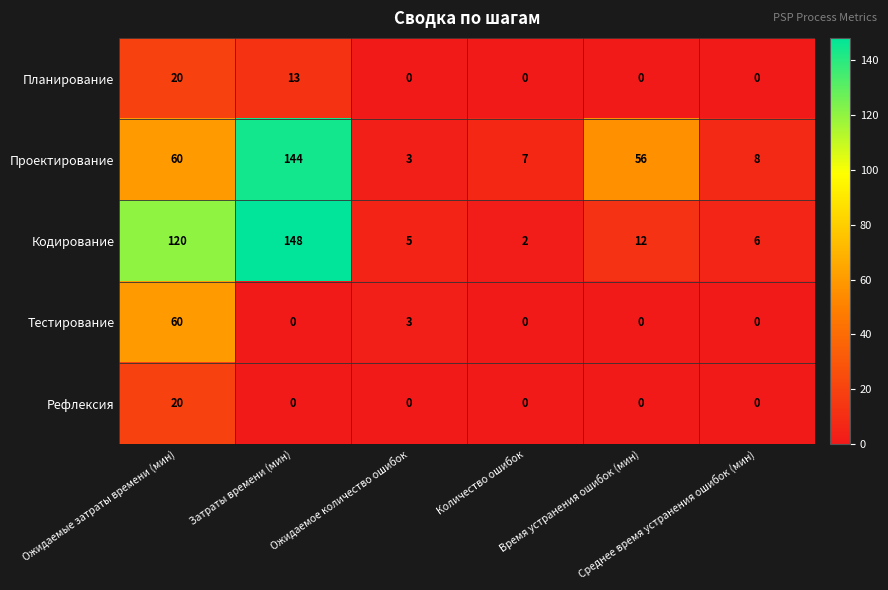

What is the greatest value displayed?

148